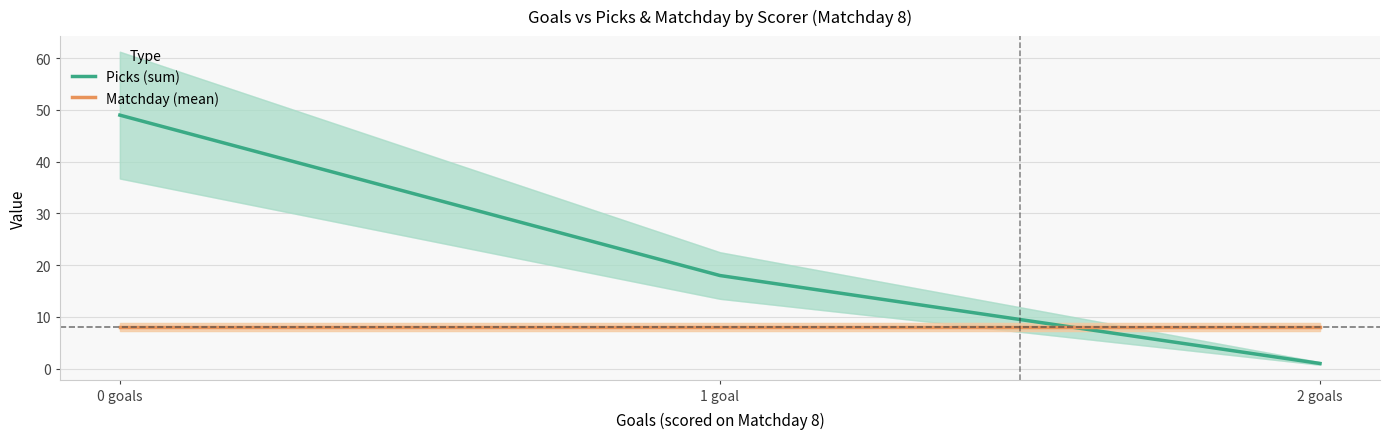

Which series has the widest spread of values?

Picks (sum)